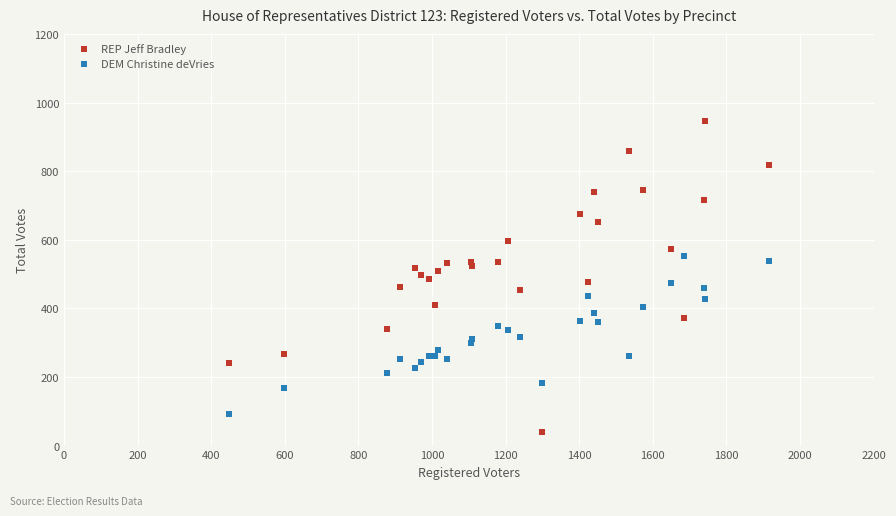

Which series has the widest spread of Y values?

REP Jeff Bradley